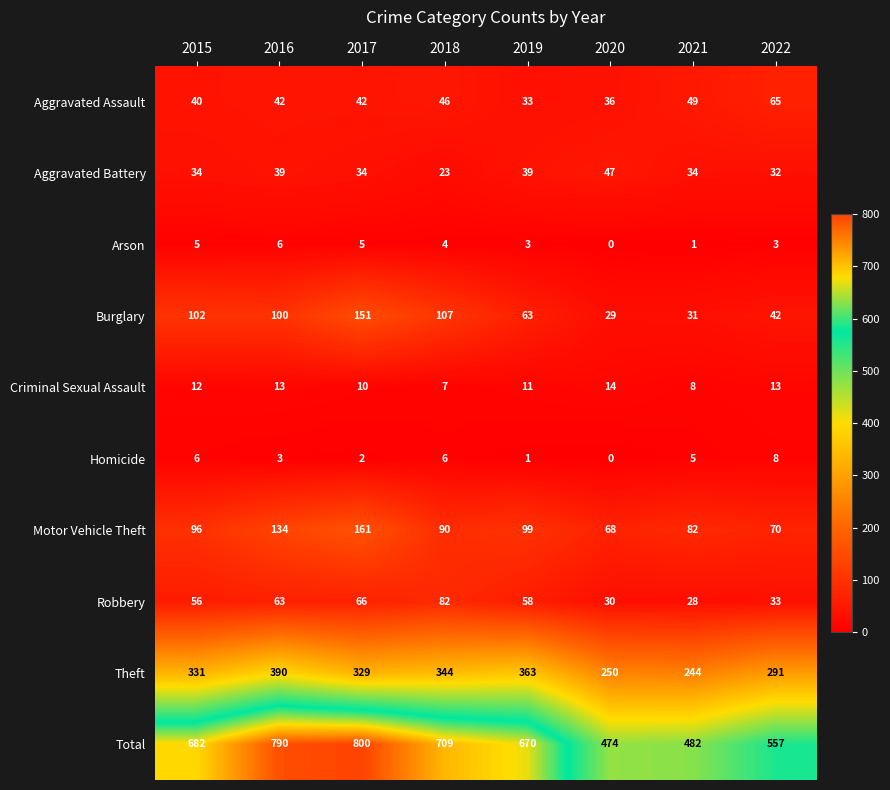

What is the sum of all Aggravated Battery values?

282